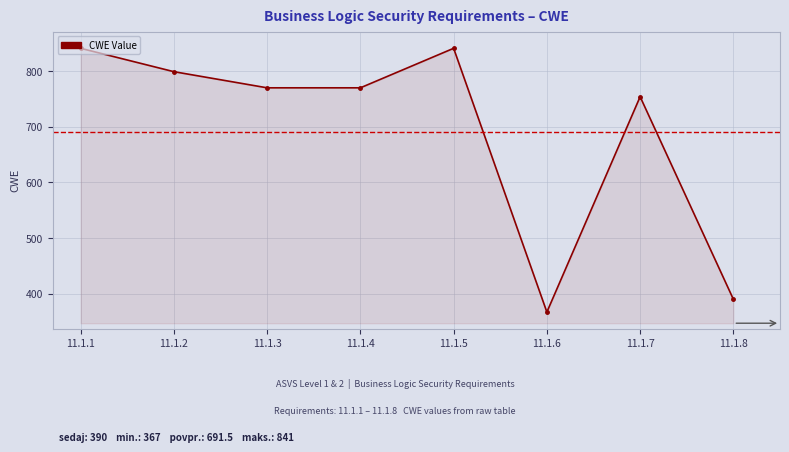

Reading left to right, transcribe all the data shown in this chart.

841	799	770	770	841	367	754	390